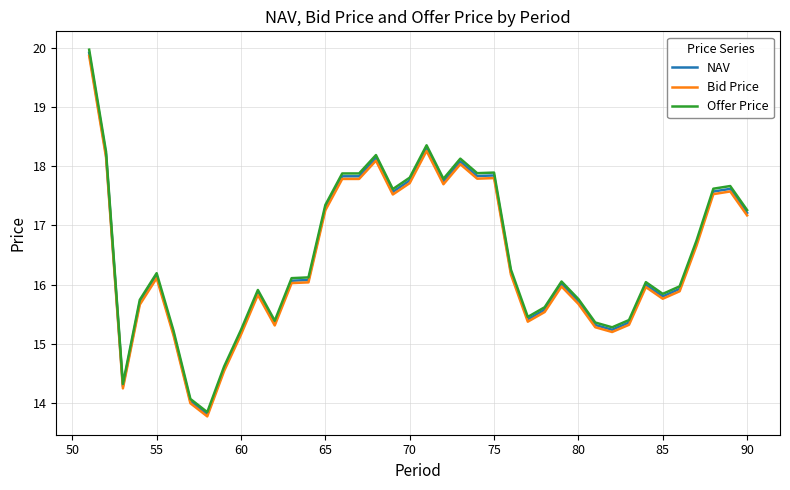

What is the difference between the maximum and minimum values in the Offer Price series?

6.1